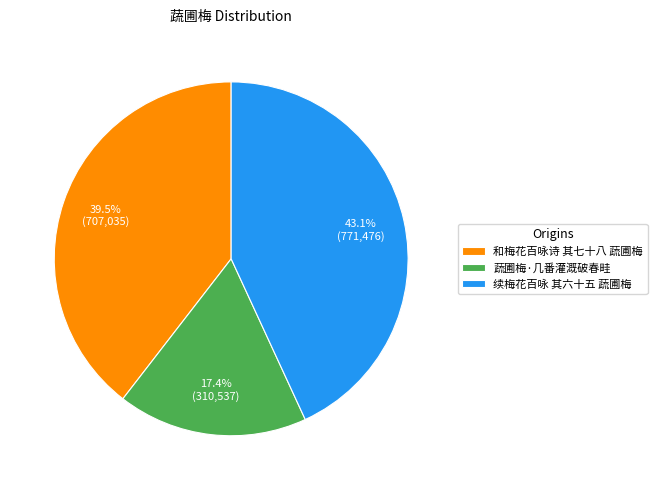

How many segments does this pie chart have?

3